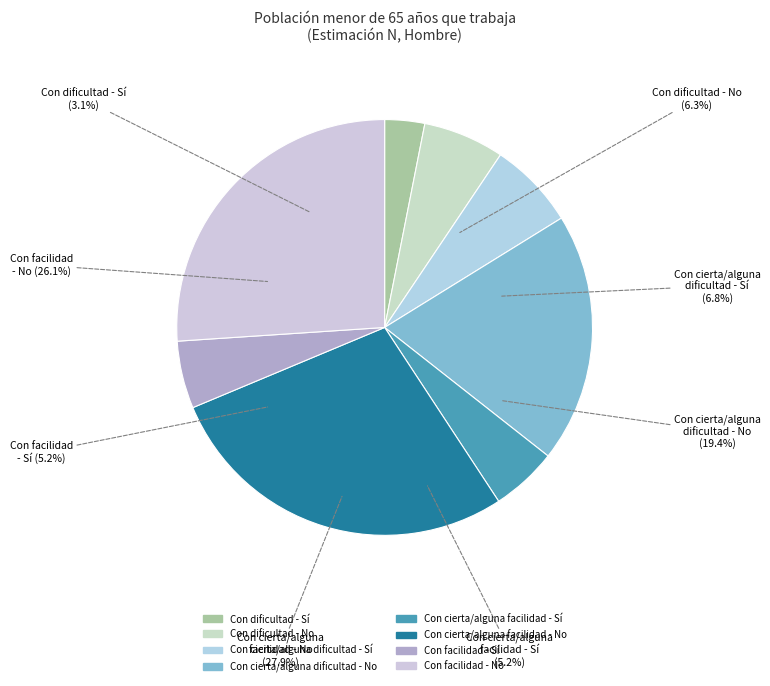

Rank the categories by value from lowest to highest.

Con dificultad - Sí, Con cierta/alguna facilidad - Sí, Con facilidad - Sí, Con dificultad - No, Con cierta/alguna dificultad - Sí, Con cierta/alguna dificultad - No, Con facilidad - No, Con cierta/alguna facilidad - No